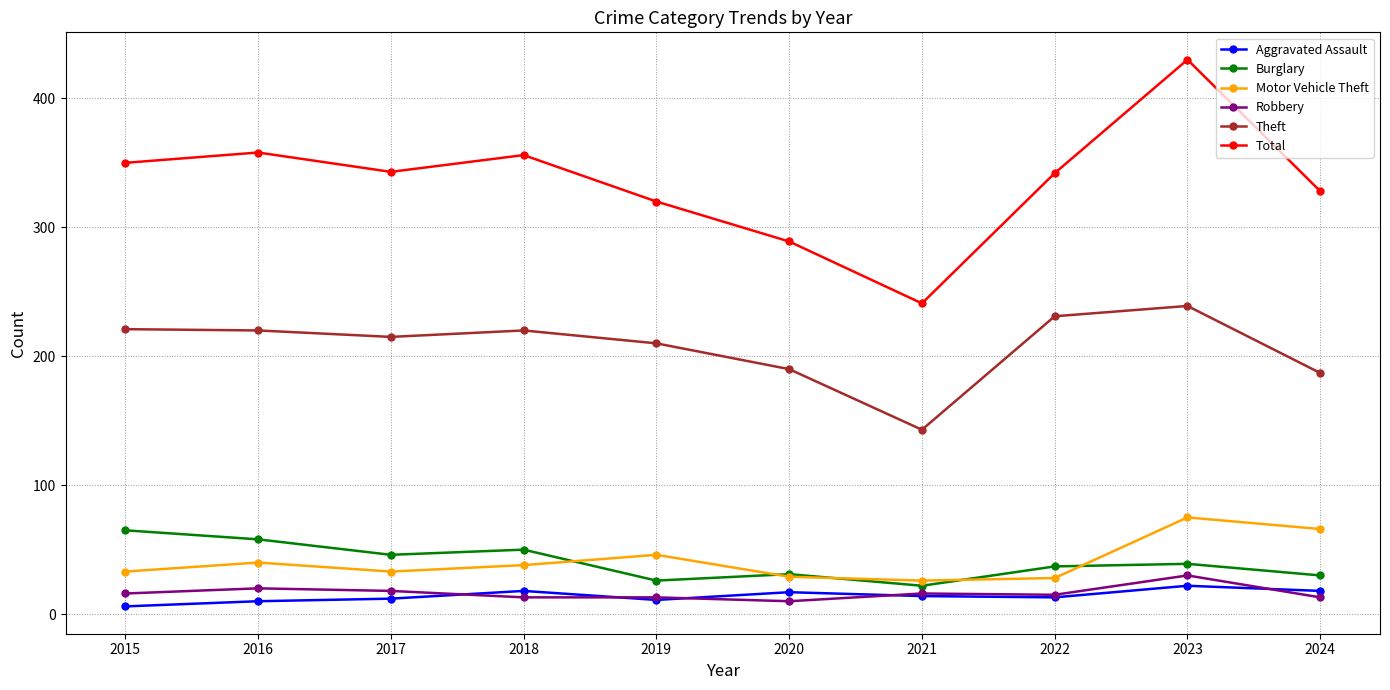

True or false: Robbery and Total intersect in this chart.

False